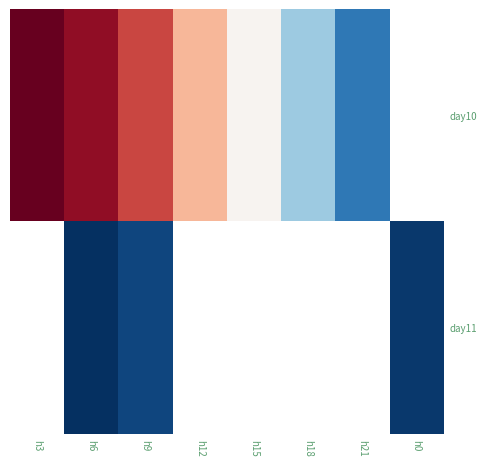

At which category is the sum across all series the highest?

h6